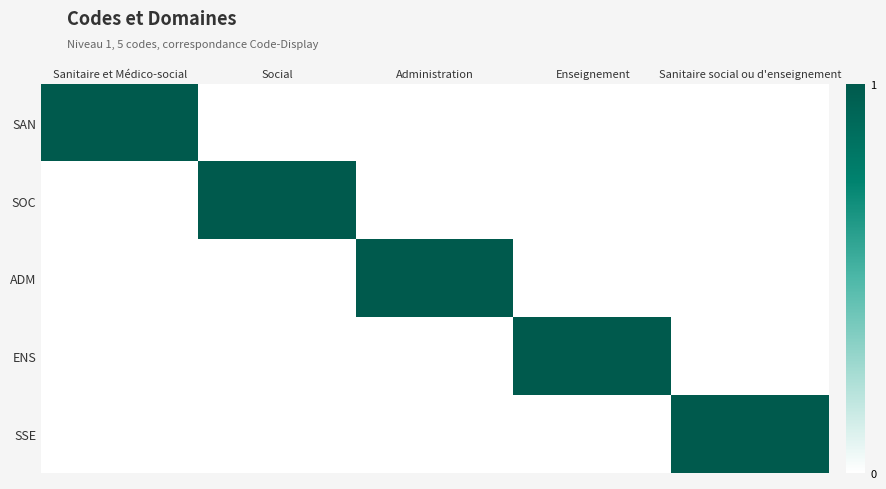

Rank the series at Social from highest to lowest value.

SOC, SAN, ADM, ENS, SSE